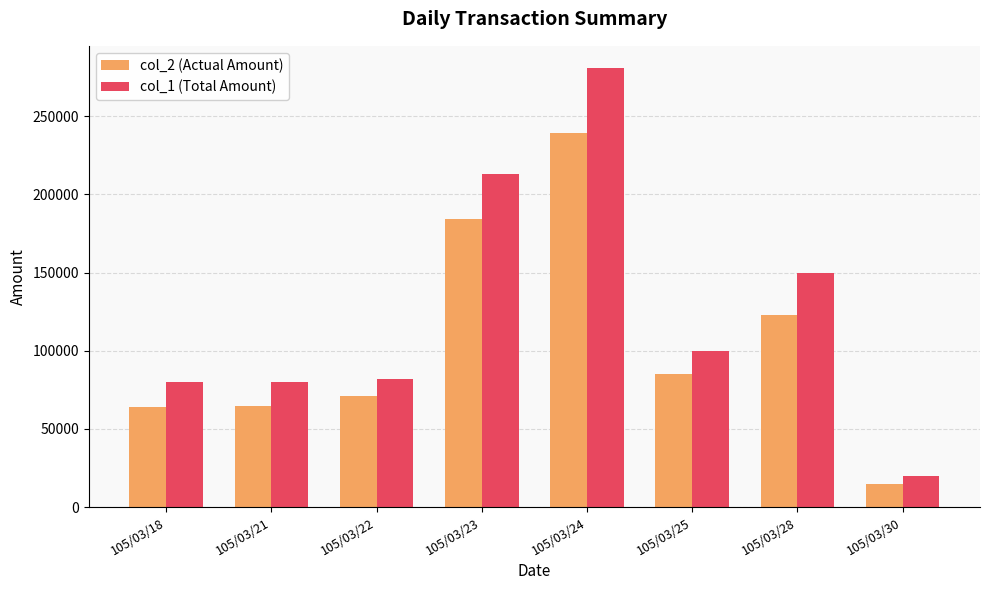

What is the difference between the highest and lowest values at 105/03/22?

10910